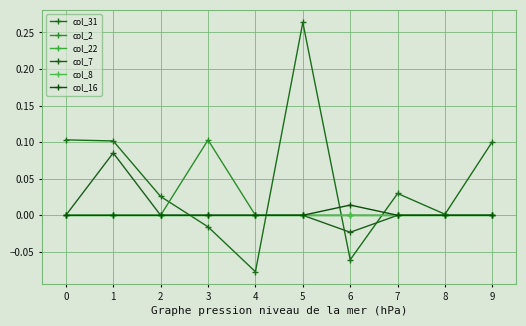

Which series has the widest spread of values?

col_31